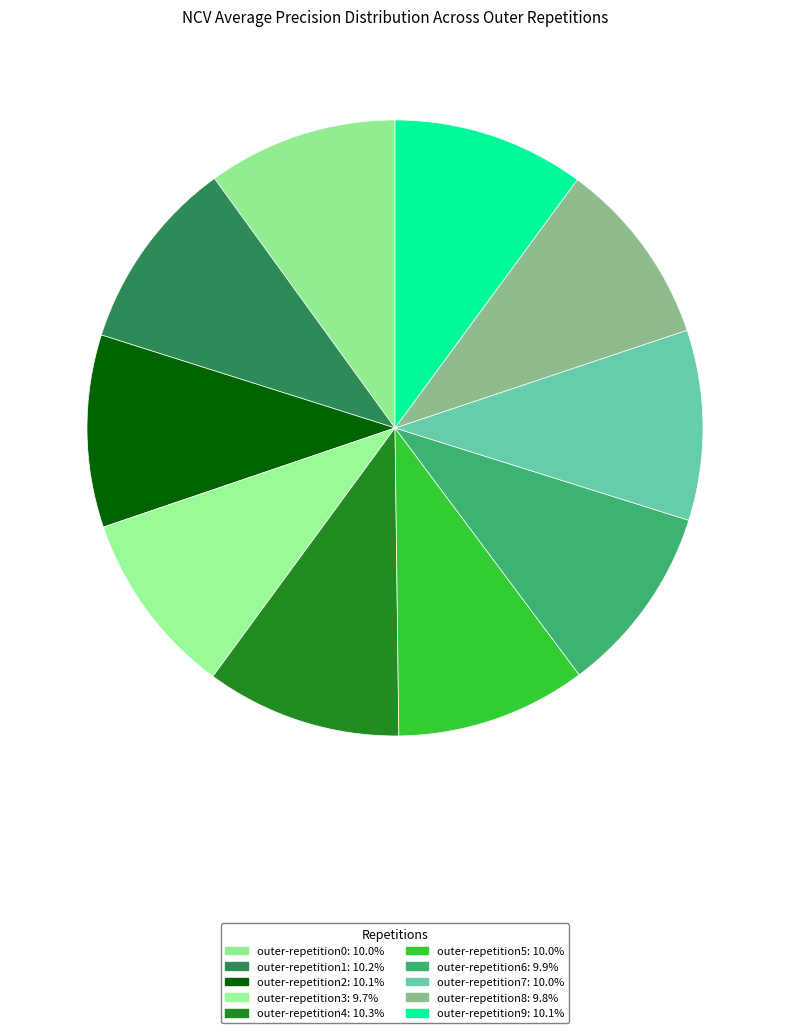

How many slices are in this pie chart?

10